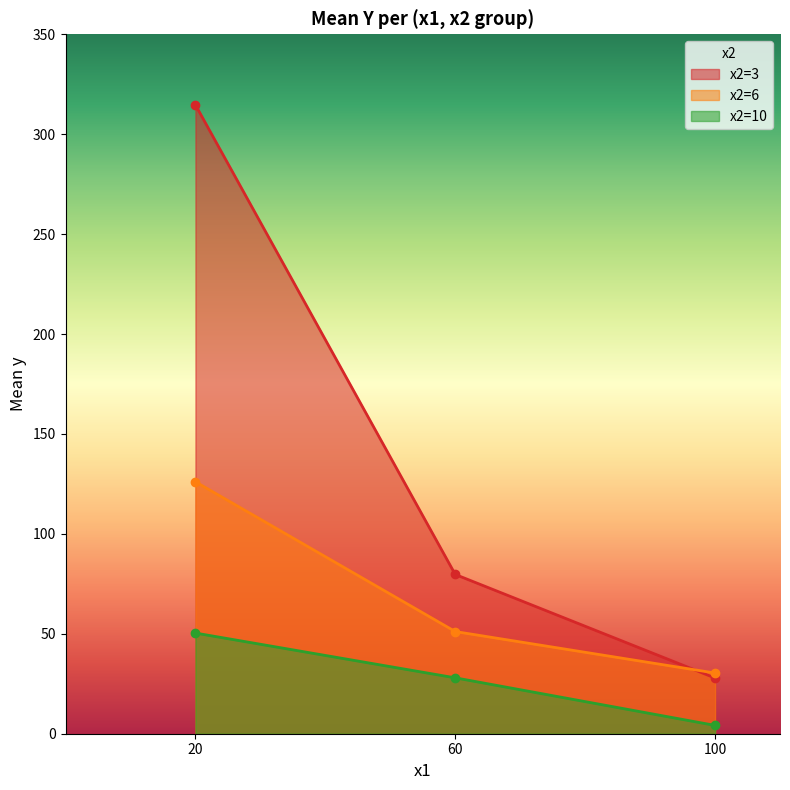

True or false: Mean Y by (x1, x2) and x2 values cross at least once.

True